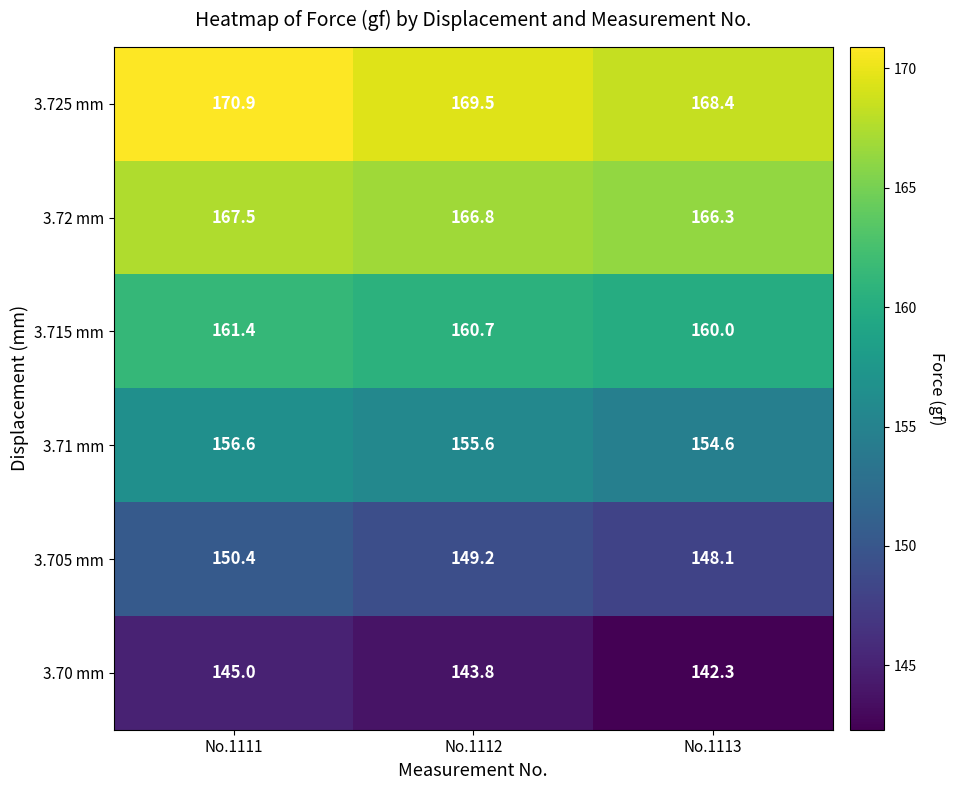

Count the number of data series in this chart.

6